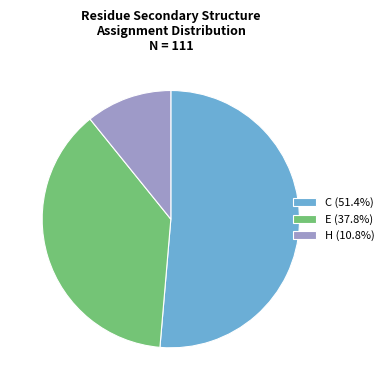

Approximately how many times larger is the value at E (37.8%) compared to C (51.4%)?

0.7